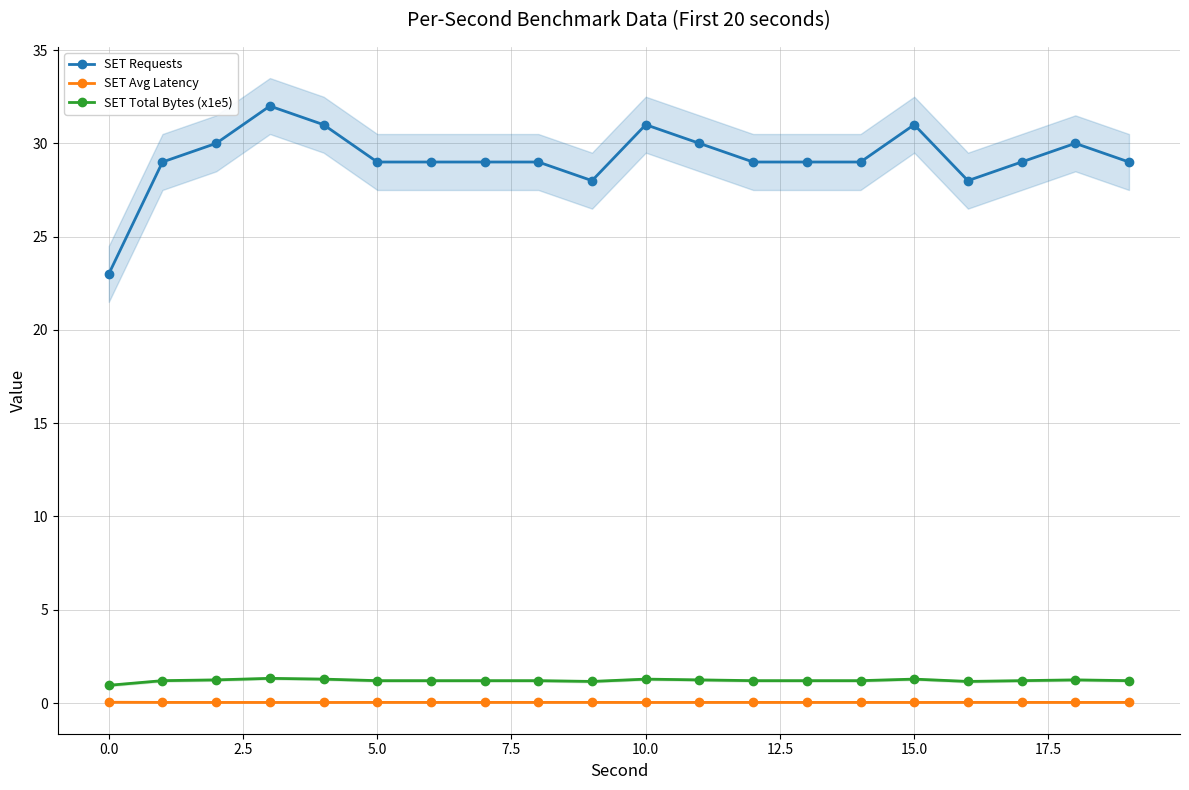

What is the value of the SET Total Bytes (x1e5) point at the 18th from the left?

1.2